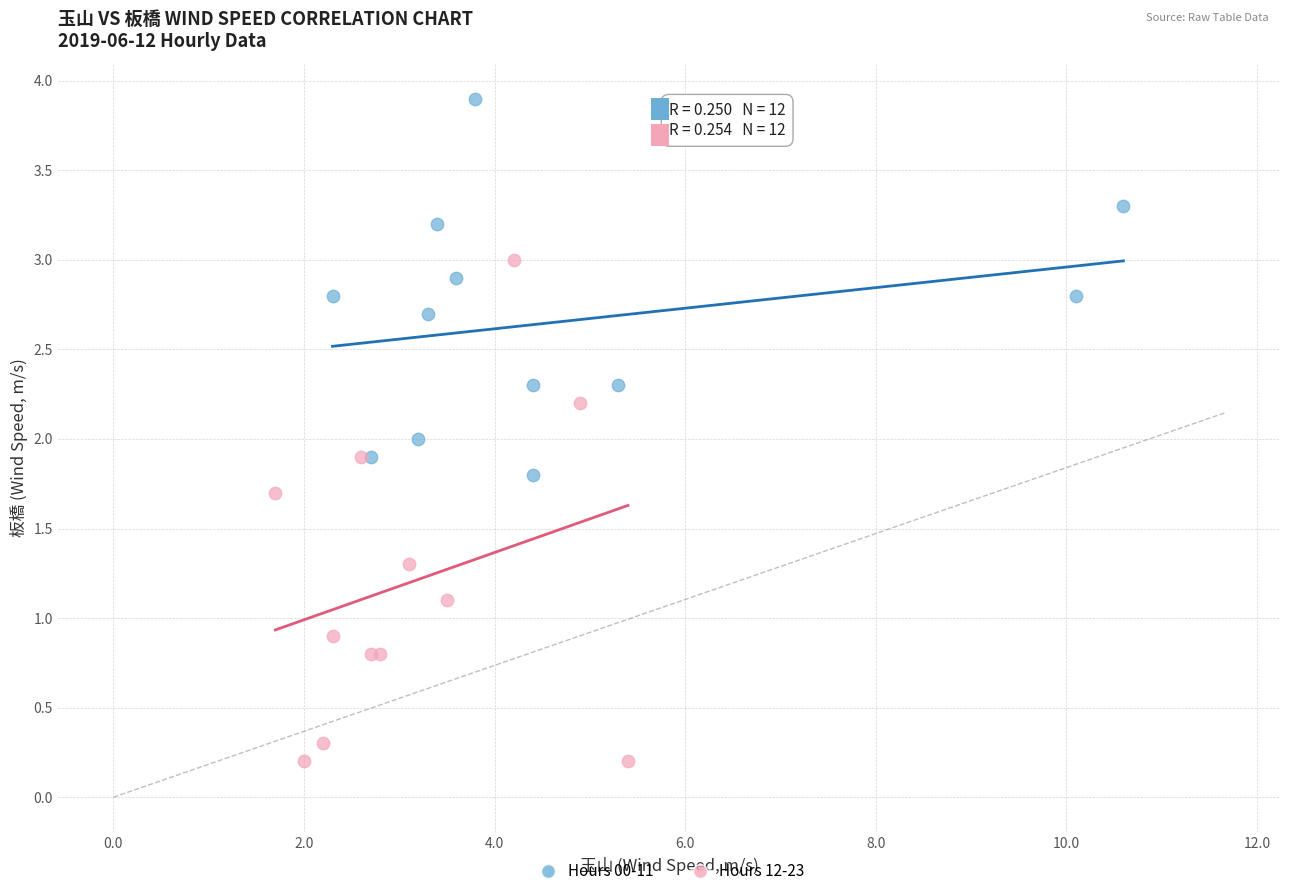

Which series contains the highest Y value?

Hours 00-11